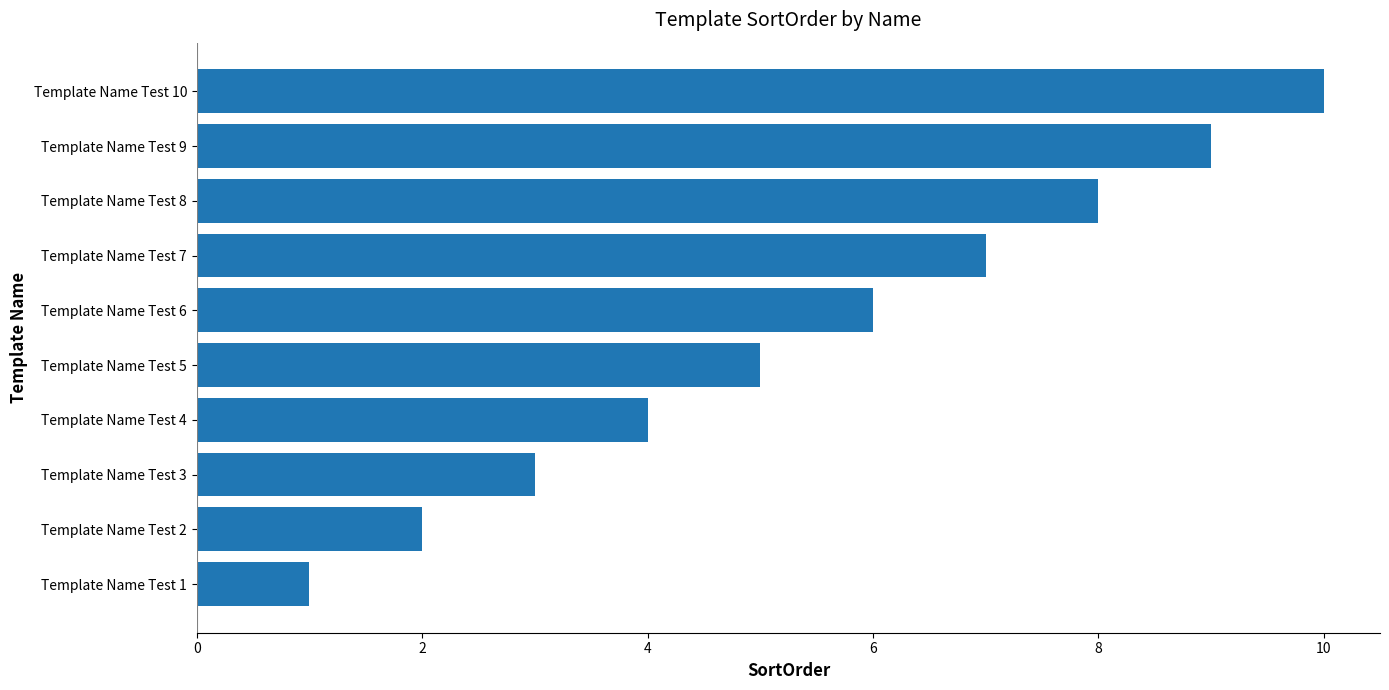

What is the difference between the second highest and second lowest values?

7